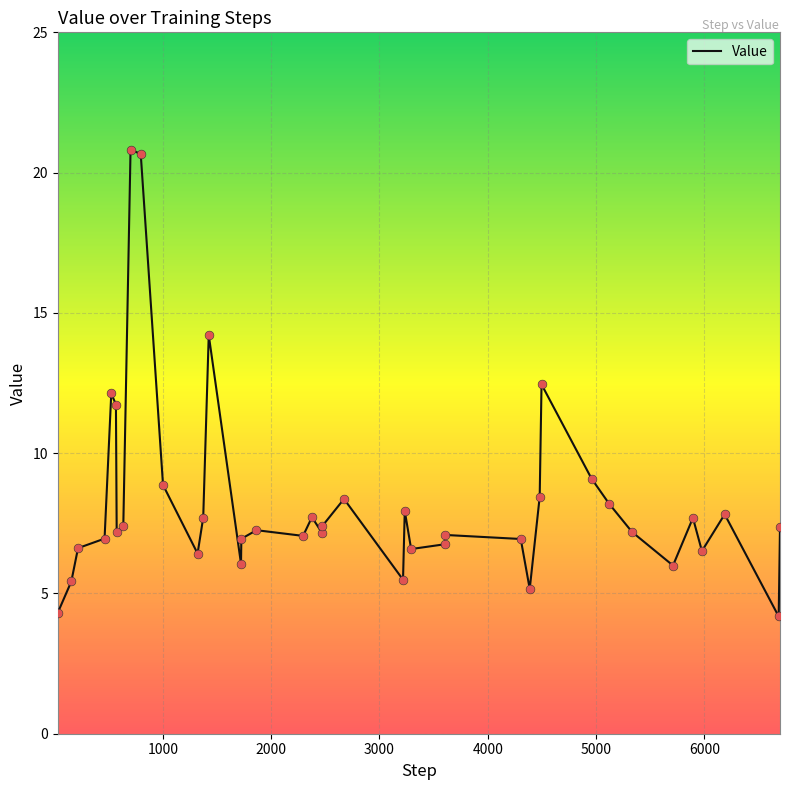

What is the difference between the maximum and minimum values?

16.6